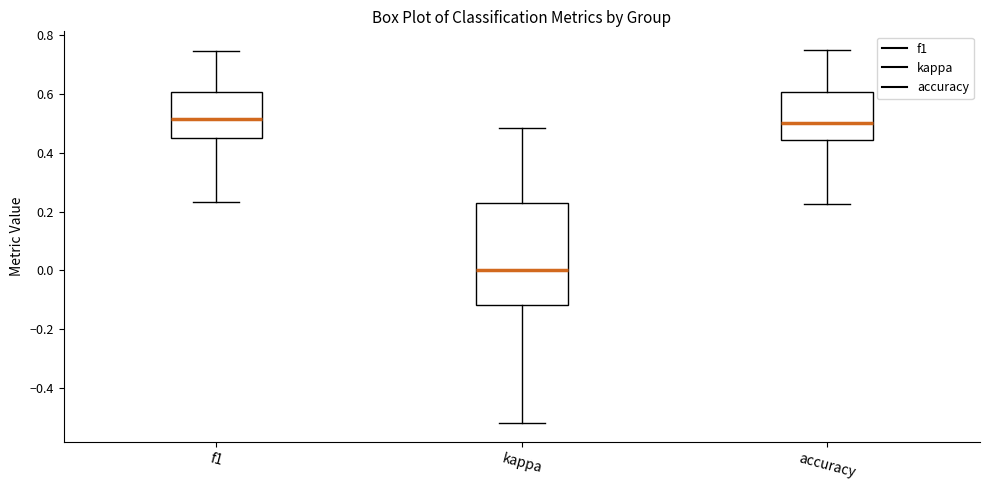

Reading left to right, read every box against the y-axis: the position of its median line, the range the box covers, and the ends of its whiskers. The values are not printed on the chart, so give them approximately, as read against the axis.

f1: median 0.52, box 0.44 to 0.60, whiskers 0.24 to 0.74
kappa: median 0.00, box -0.12 to 0.22, whiskers -0.52 to 0.48
accuracy: median 0.50, box 0.44 to 0.60, whiskers 0.22 to 0.76